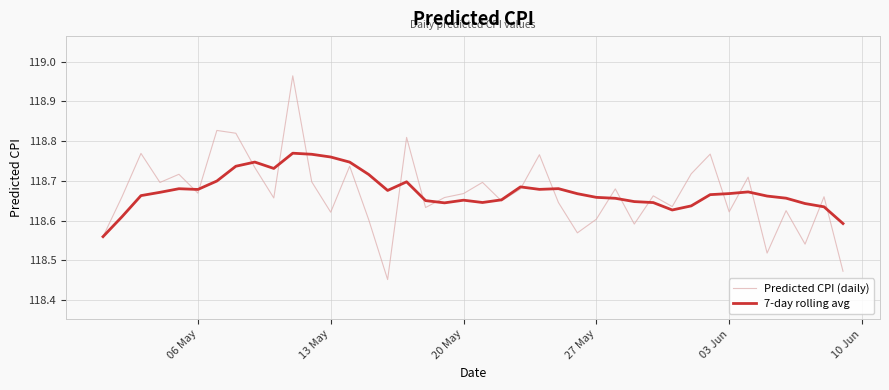

Rank the series by their maximum value, from lowest to highest.

7-day rolling avg, Predicted CPI (daily)